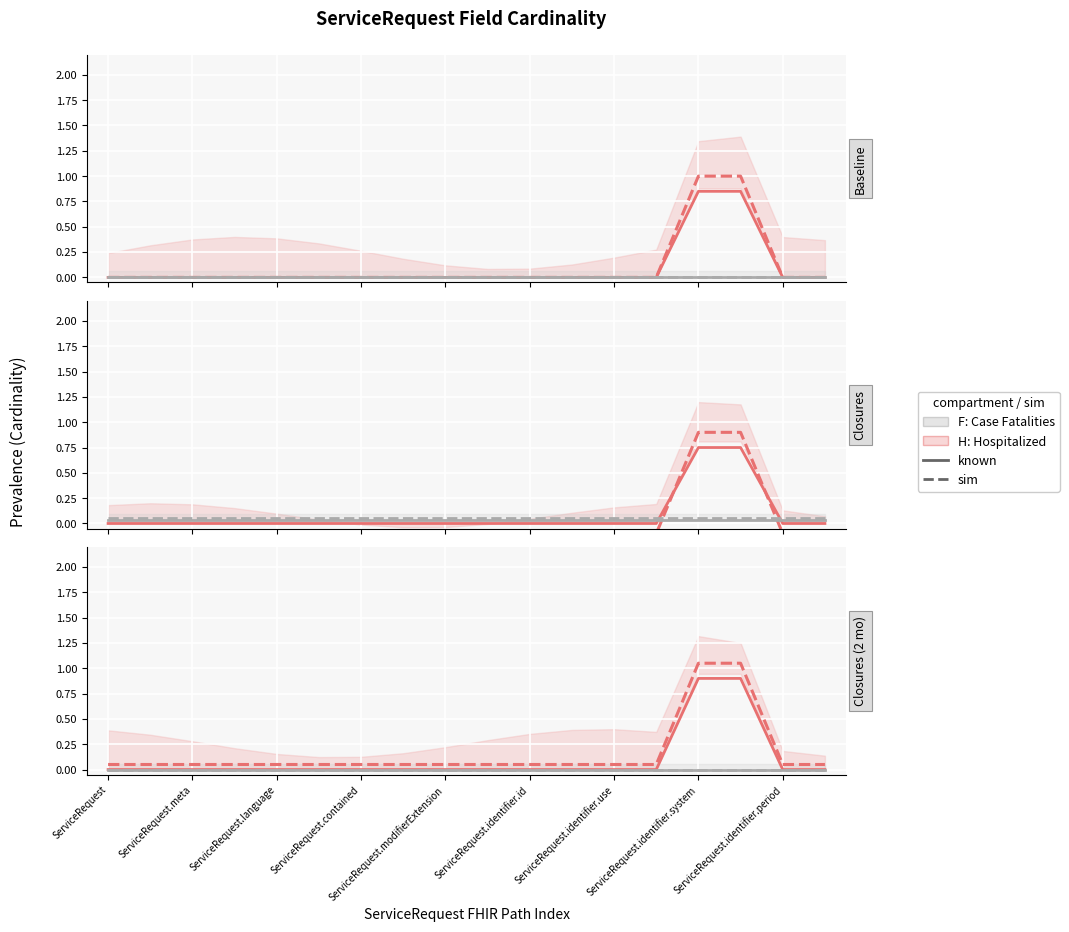

What is the sum of all H: Hospitalized (known) values?

1.8